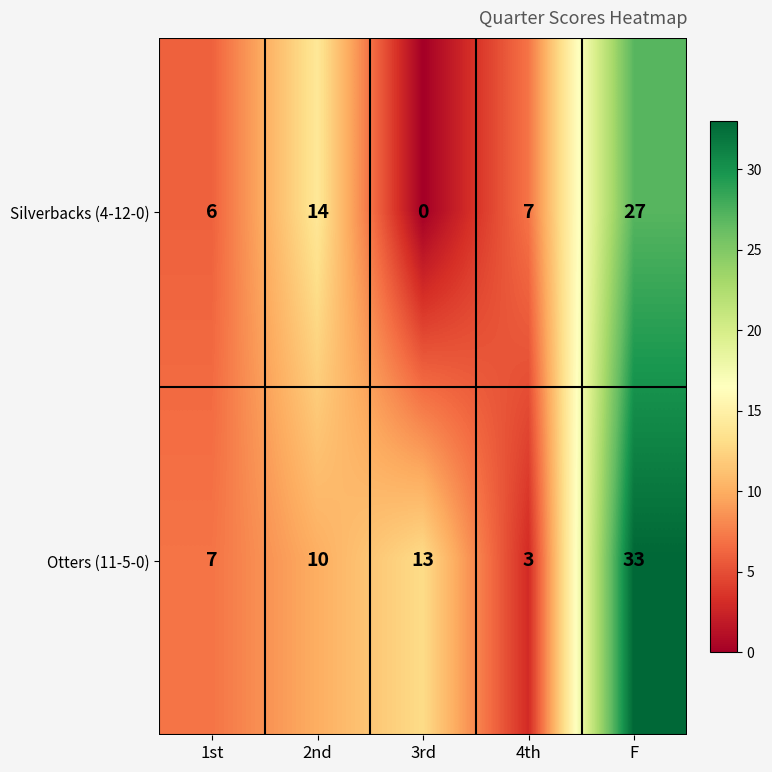

At how many categories does at least one series exceed 32?

1